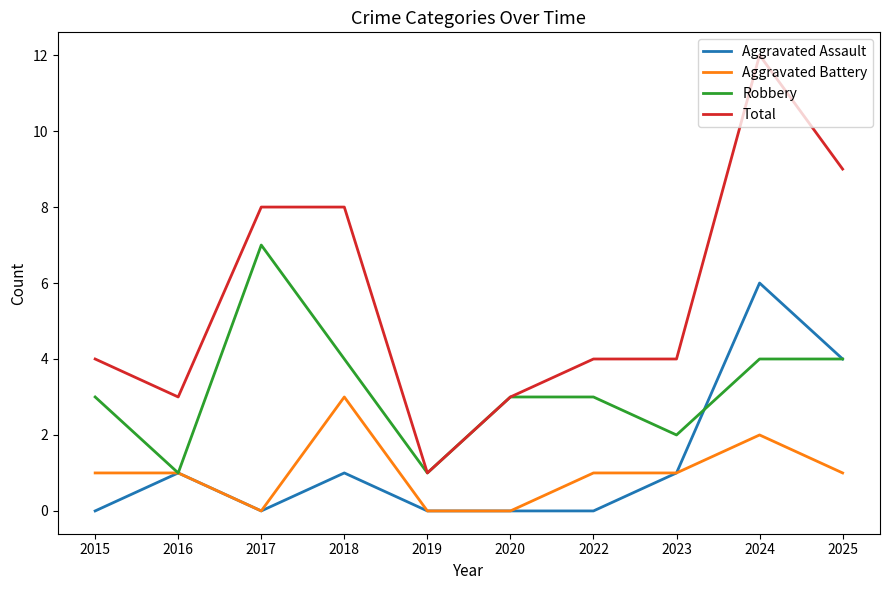

The value of Total at 2025 is 9. True or false?

True